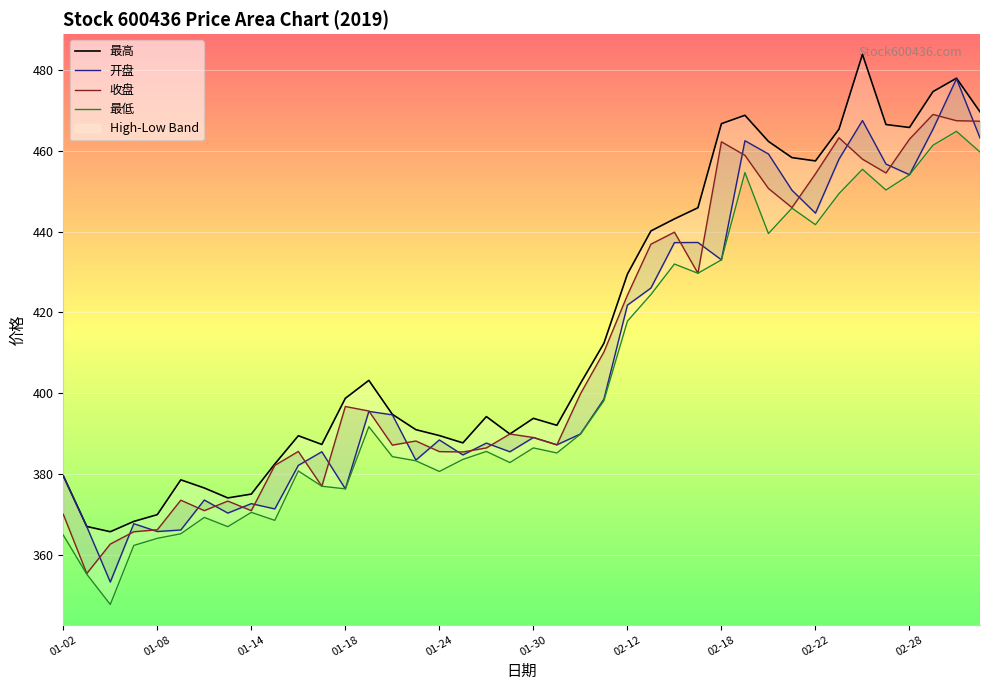

What is the difference between the 收盘 values at 33 and 15?

75.1